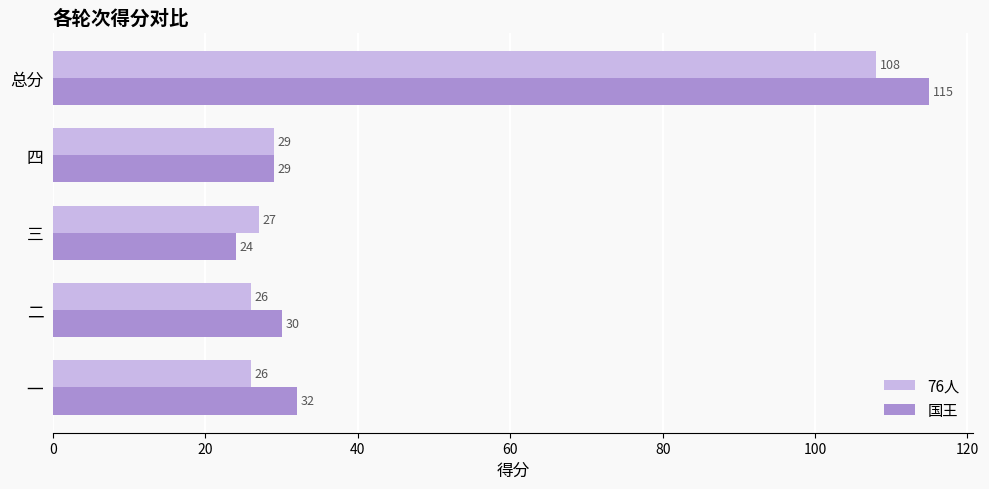

True or false: 76人 has a value of 35 at 一.

False